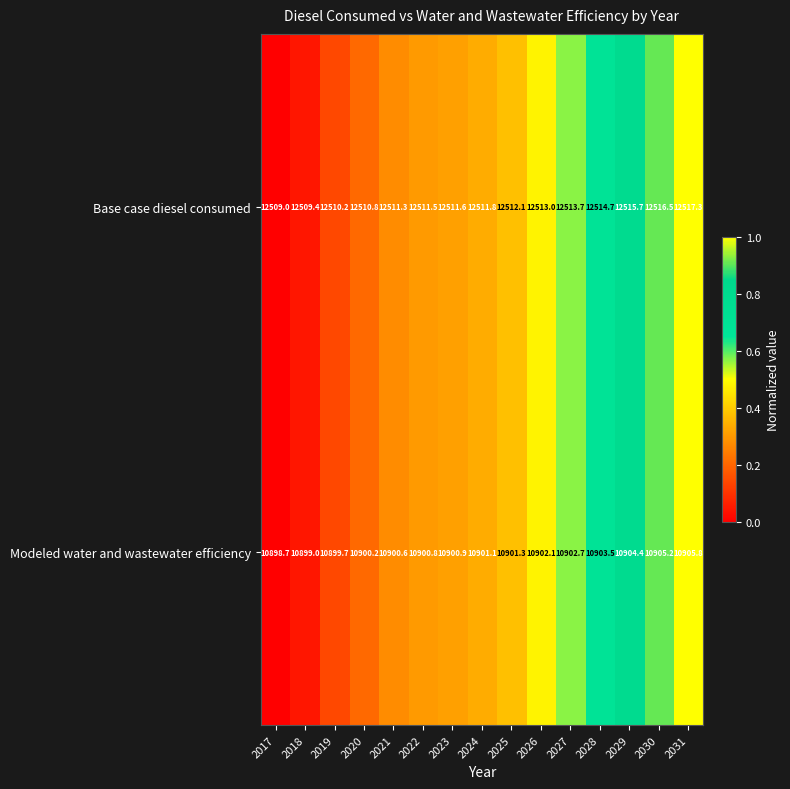

Reading left to right, list all the values displayed in this chart.

Base case diesel consumed: 2017=12509.0	2018=12509.4	2019=12510.2	2020=12510.8	2021=12511.3	2022=12511.5	2023=12511.6	2024=12511.8	2025=12512.1	2026=12513.0	2027=12513.7	2028=12514.7	2029=12515.7	2030=12516.5	2031=12517.3
Modeled water and wastewater efficiency: 2017=10898.7	2018=10899.0	2019=10899.7	2020=10900.2	2021=10900.6	2022=10900.8	2023=10900.9	2024=10901.1	2025=10901.3	2026=10902.1	2027=10902.7	2028=10903.5	2029=10904.4	2030=10905.2	2031=10905.8